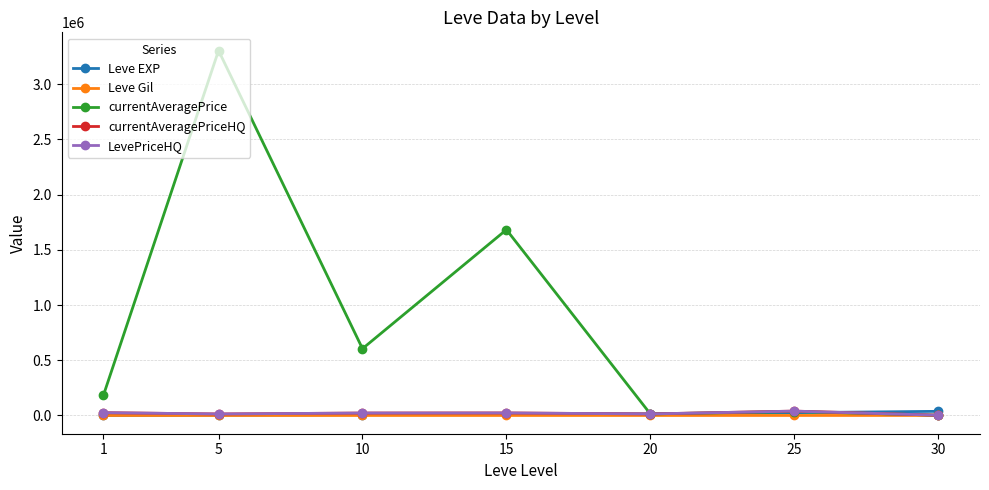

Which series has the largest range (max minus min)?

currentAveragePrice